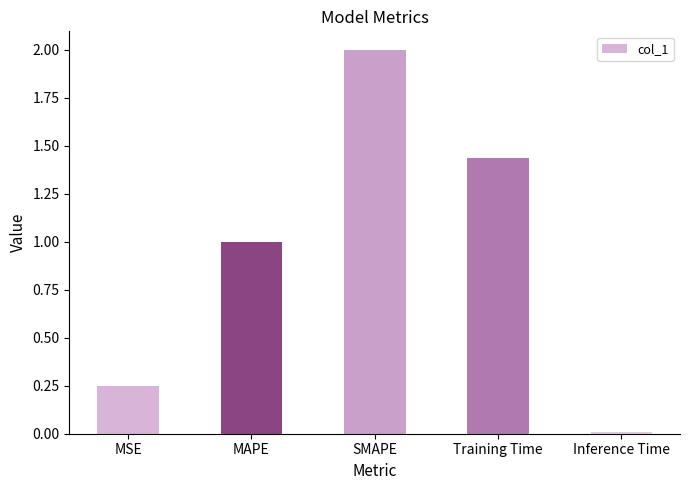

Which label corresponds to the largest value in the chart?

SMAPE